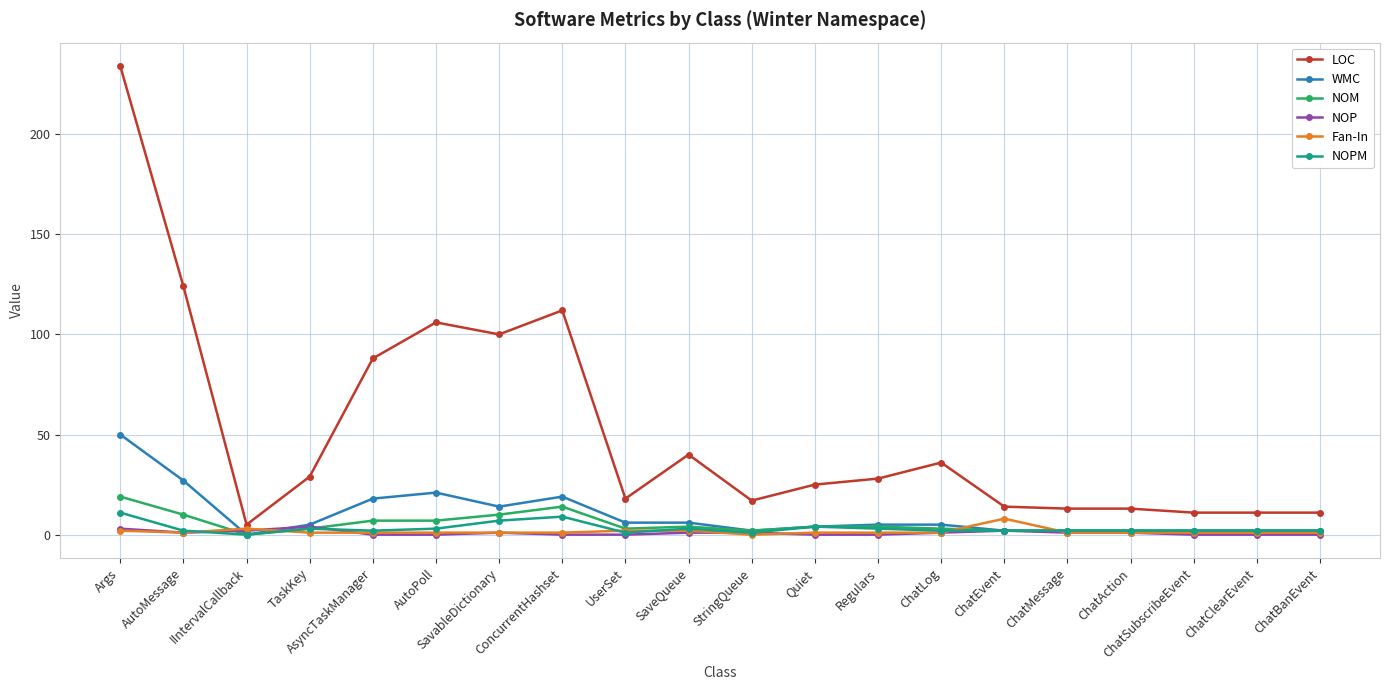

Which series has the widest spread of values?

LOC